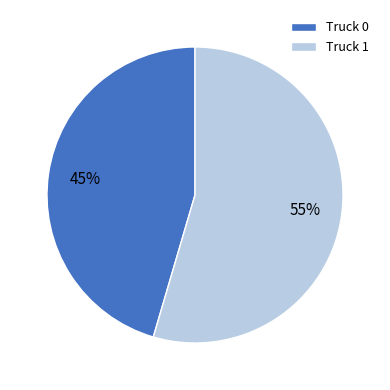

What is the majority slice?

Truck 1